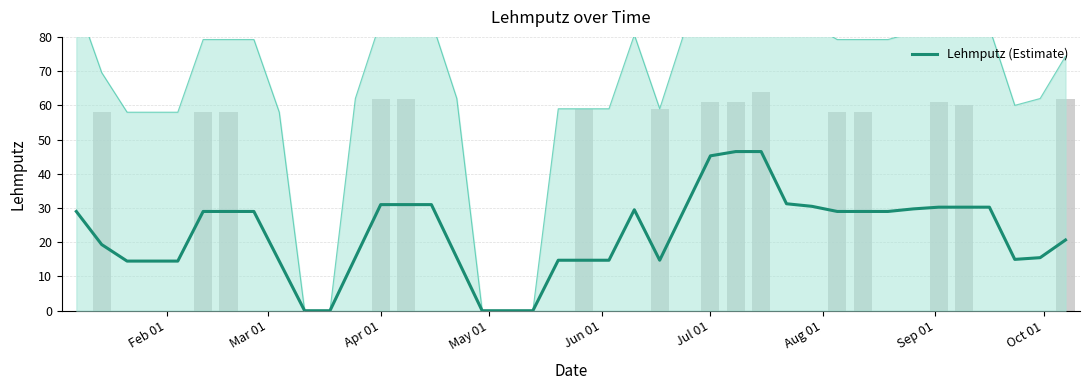

The value at Sep 01 is 13.8. True or false?

False